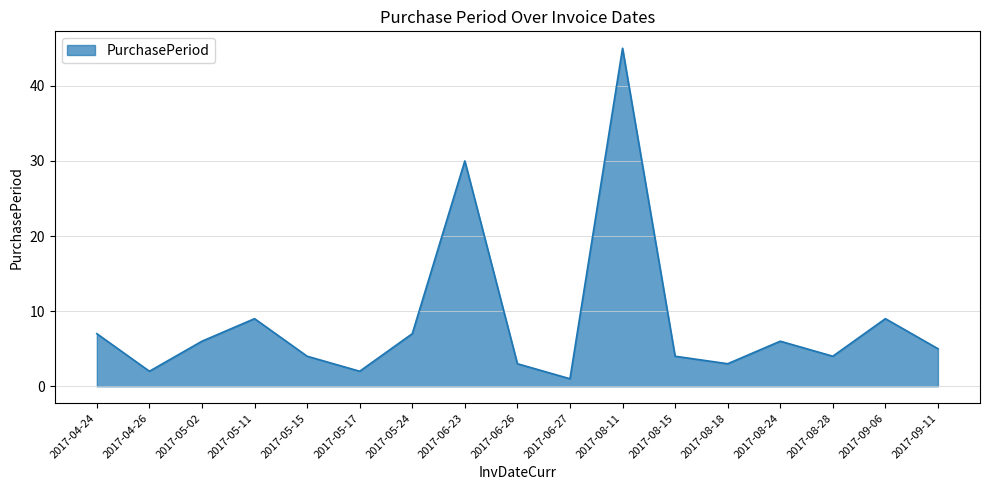

Which label corresponds to the smallest value in the chart?

2017-06-27